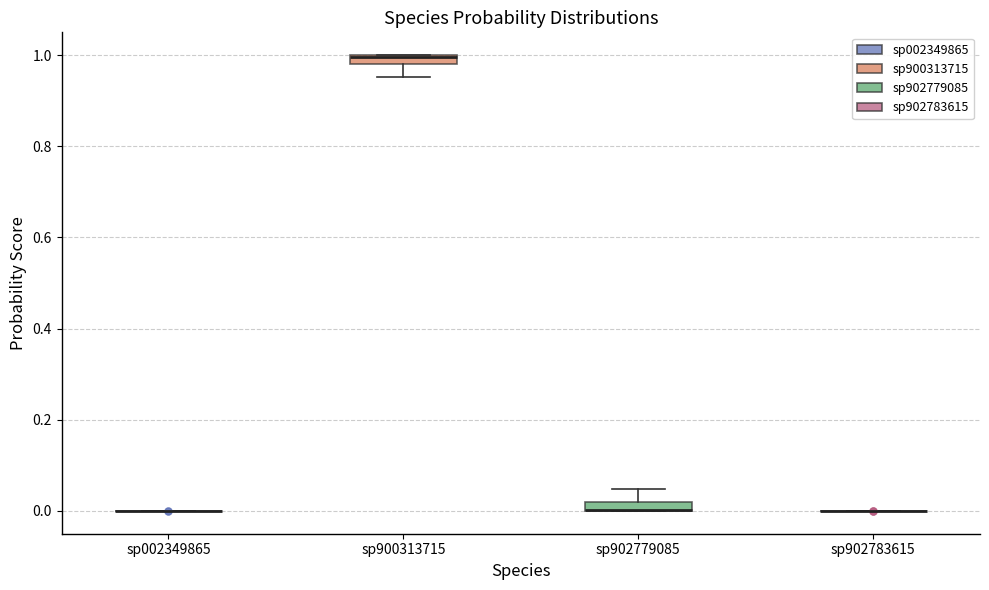

Where does the upper whisker of the box for sp902779085 end on the y-axis? The values are not printed on the chart, so give them approximately, as read against the axis.

0.04